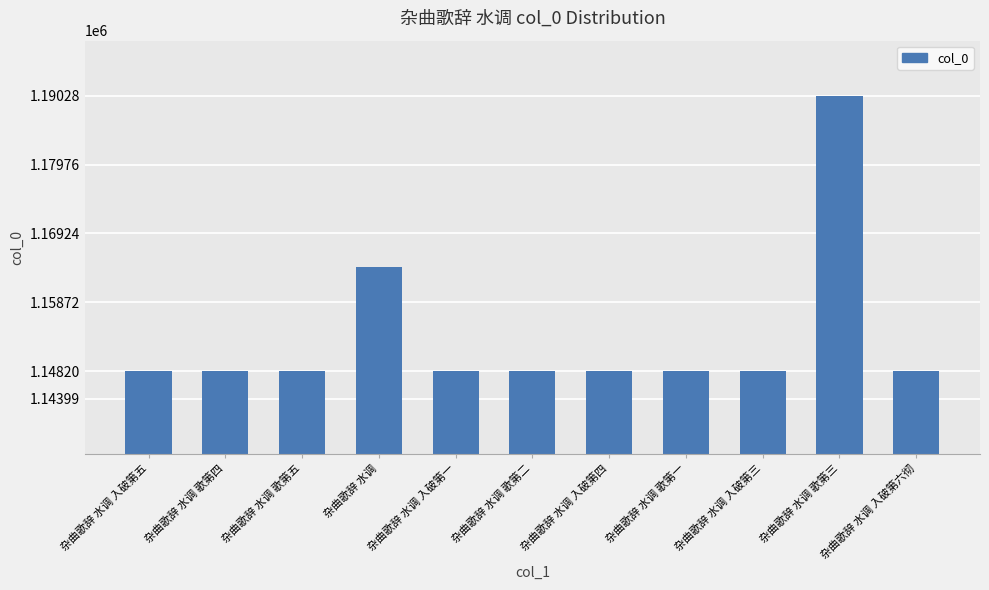

What is the greatest value displayed?

1190284